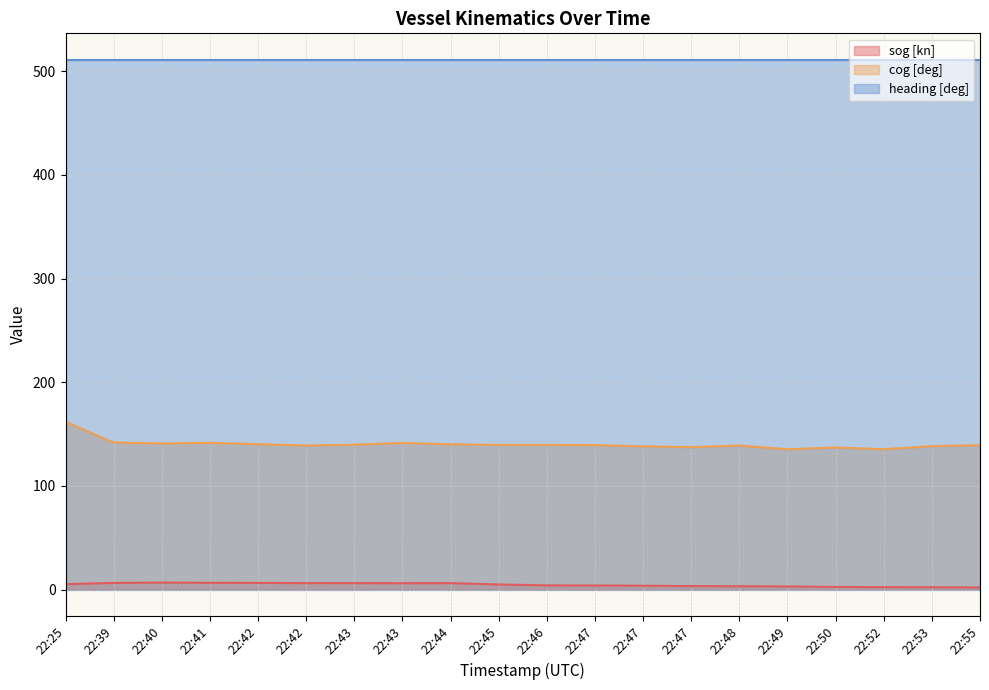

At which label does sog [kn] first exceed 5?

22:25